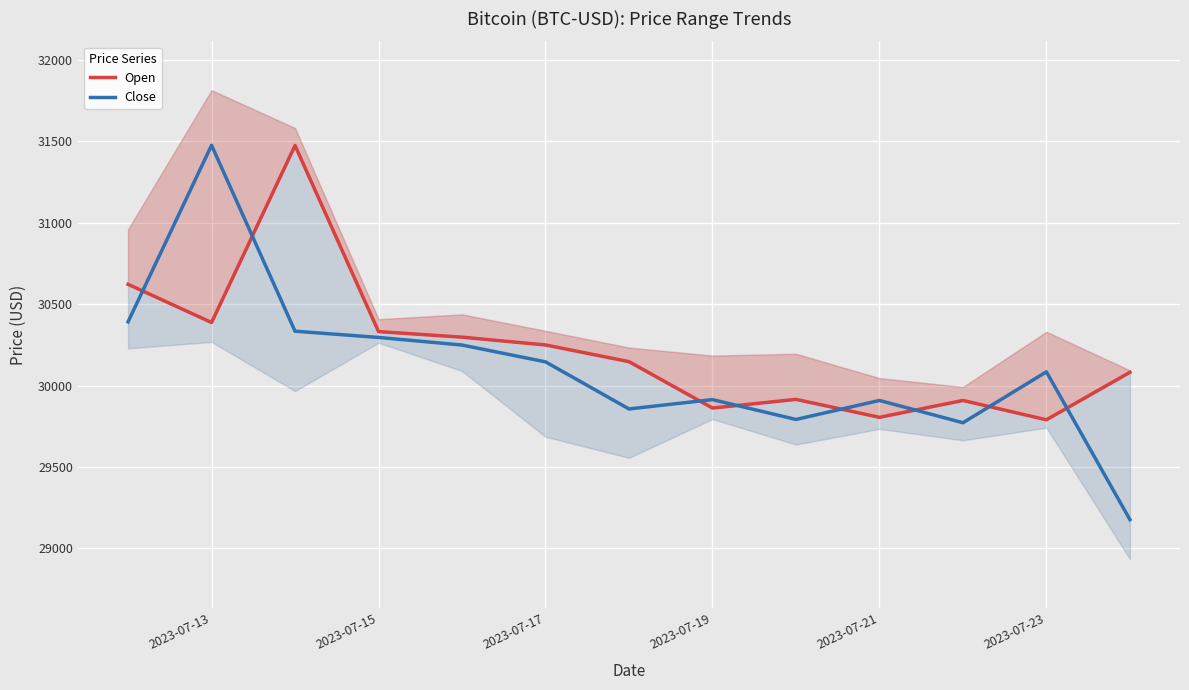

What is the highest value of the Close series?

31476.0